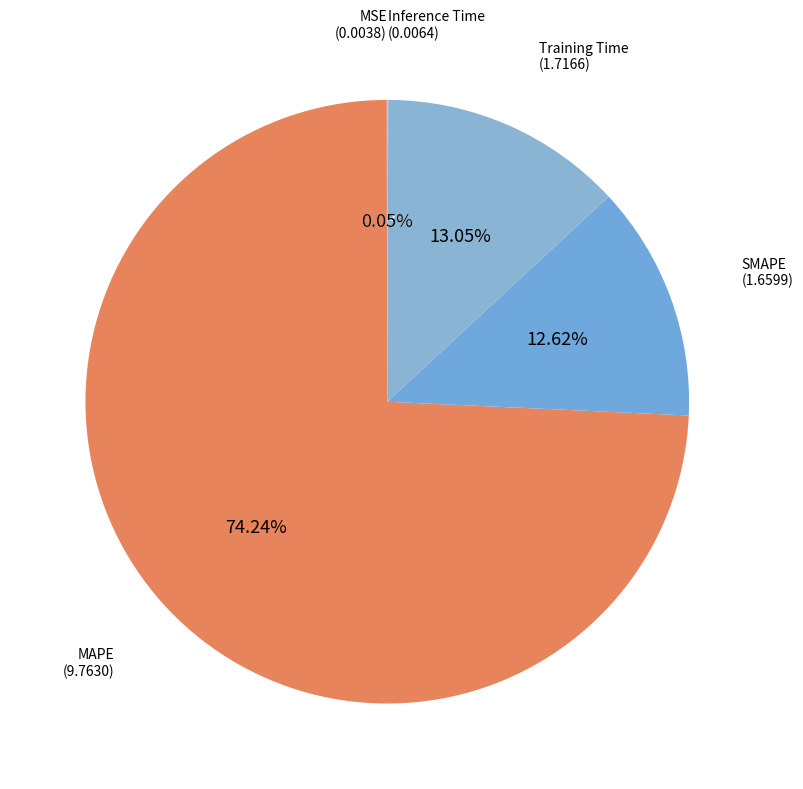

Count the number of slices in the pie.

5